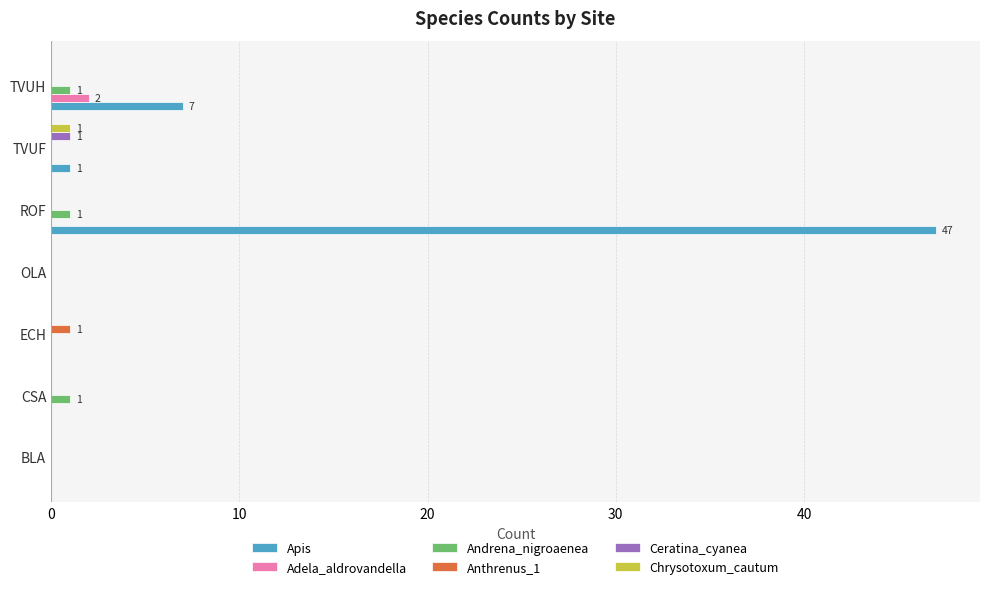

Which label corresponds to the largest value in the chart?

ROF